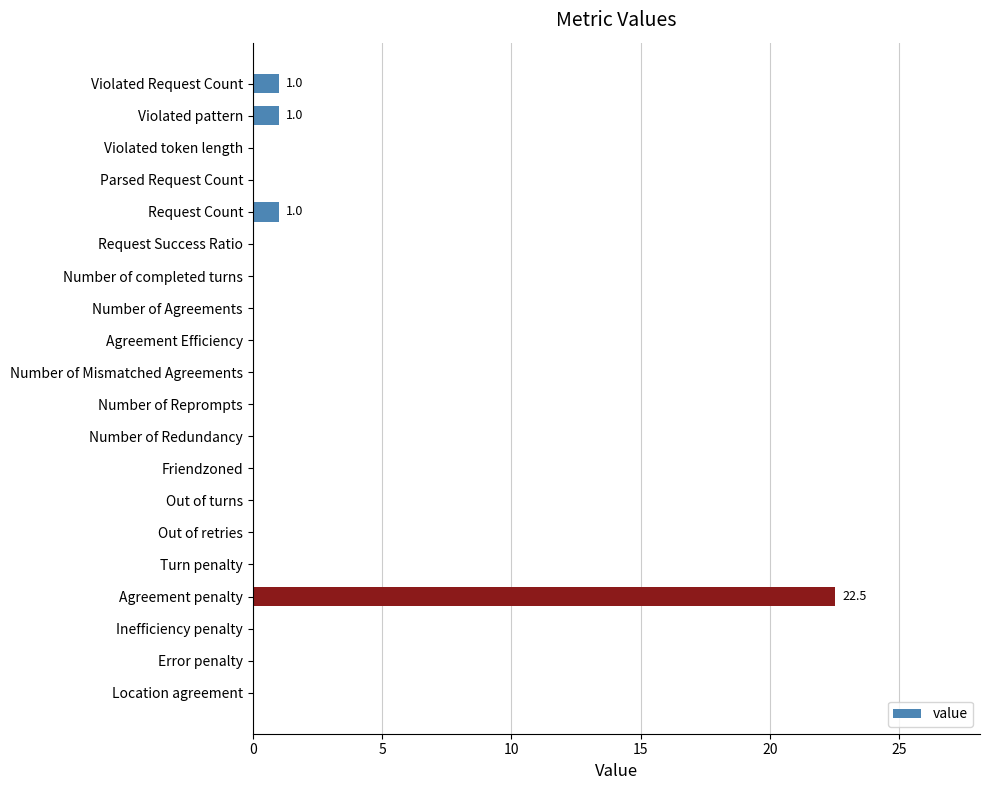

The chart shows a value of 7.8 at Inefficiency penalty. True or false?

False